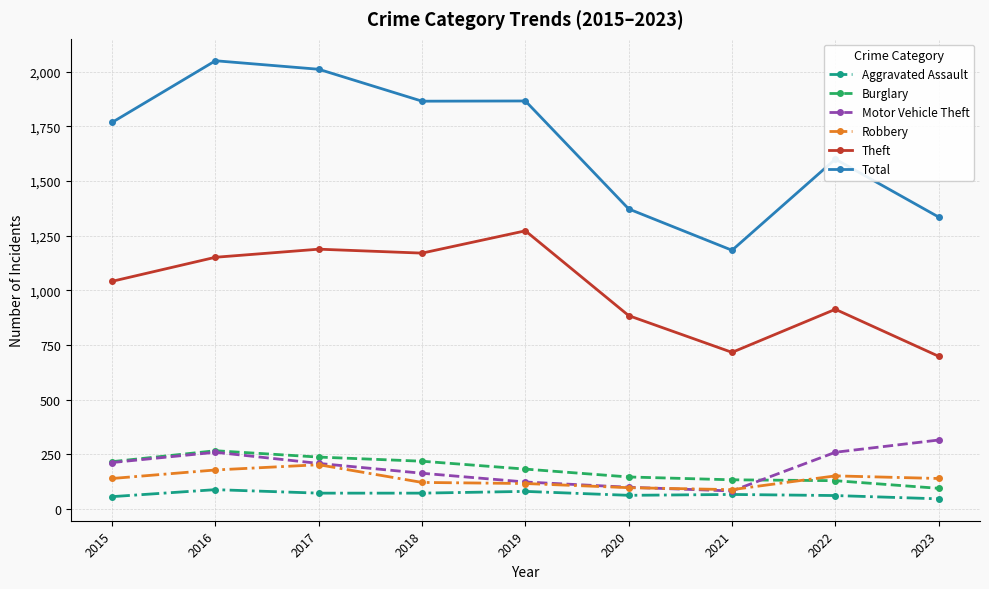

What is the value of the Robbery point at the 3rd from the left?

202